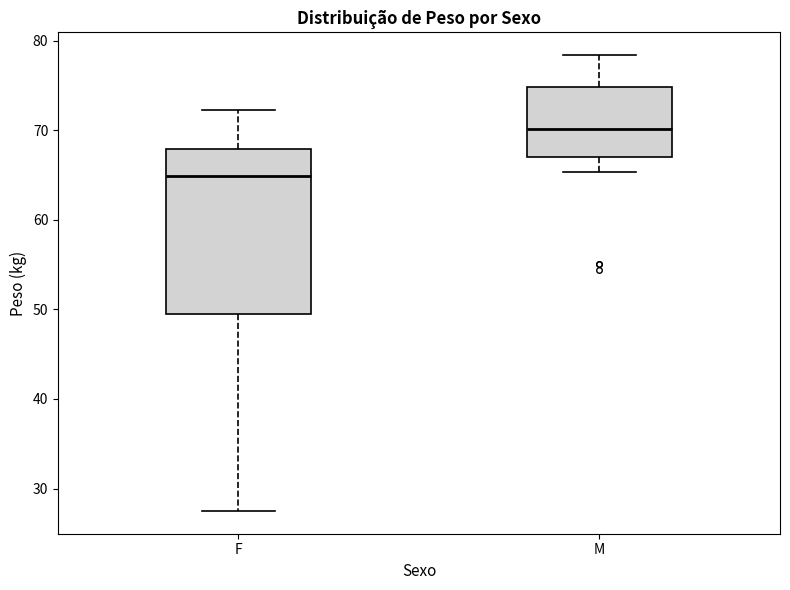

Reading left to right, transcribe this box plot: for each box, give where its median line is, the range the box spans, and where its two whiskers end, as read against the y-axis. The values are not printed on the chart, so give them approximately, as read against the axis.

F: median 65, box 50 to 68, whiskers 28 to 72
M: median 70, box 67 to 75, whiskers 65 to 78